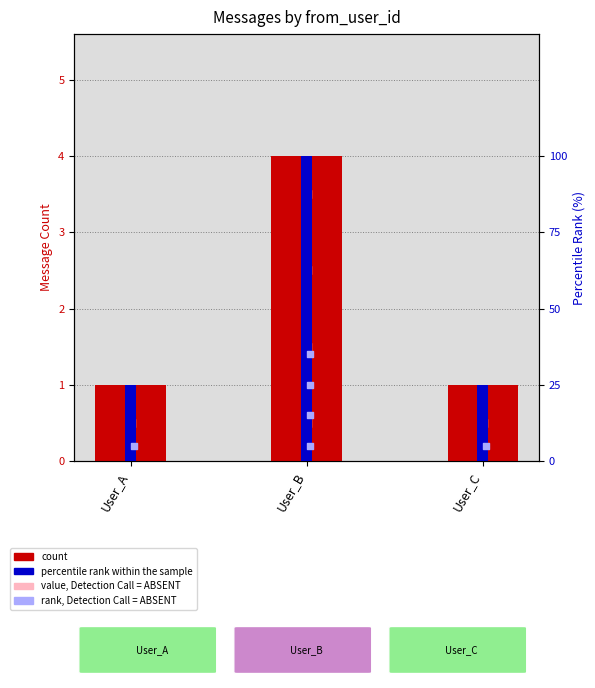

Which series has the largest total across all categories?

percentile rank within the sample